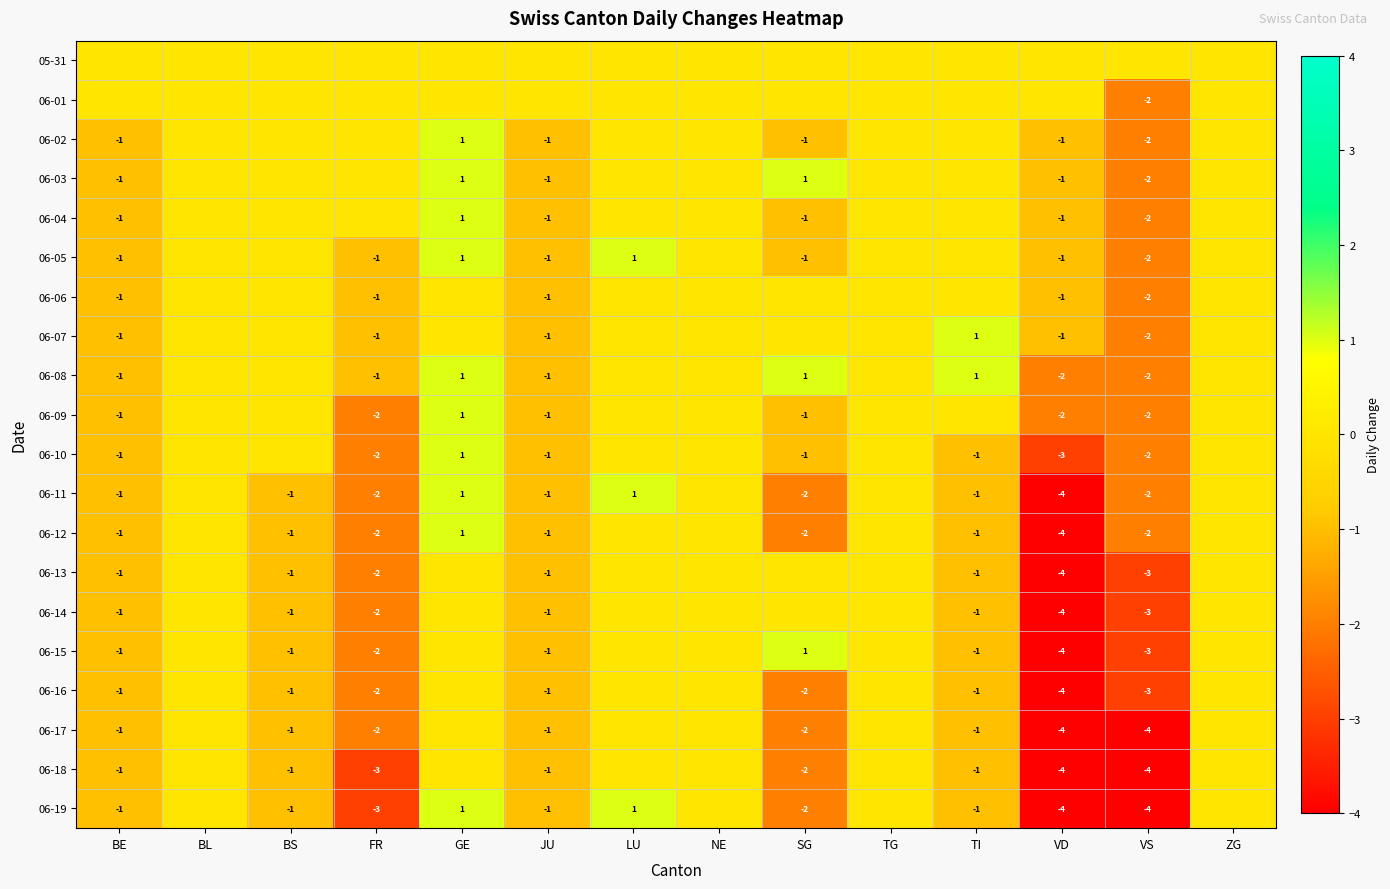

The value of 06-11 at GE is 1. True or false?

True